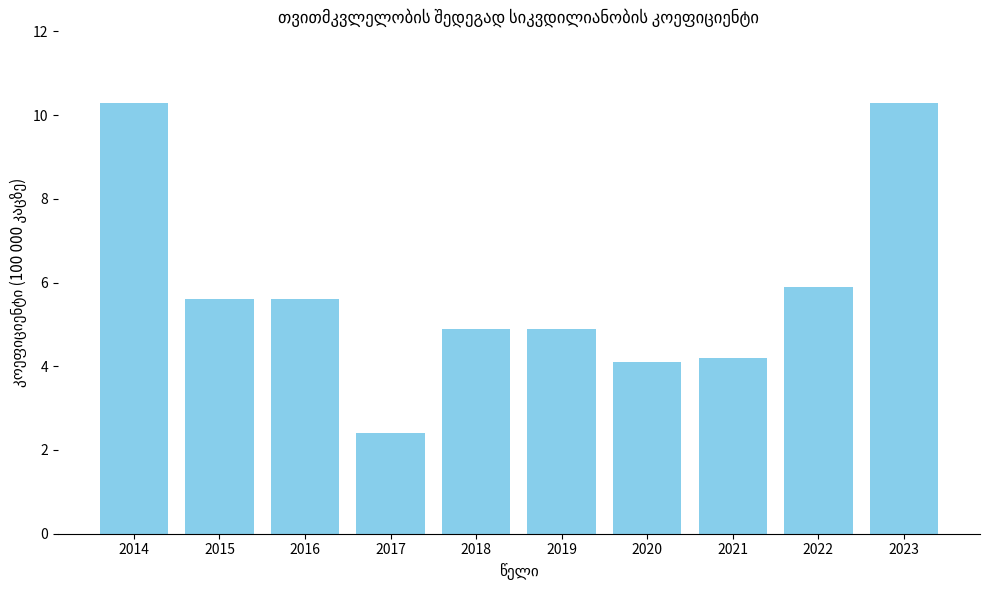

At which label does the data first exceed 5?

2014